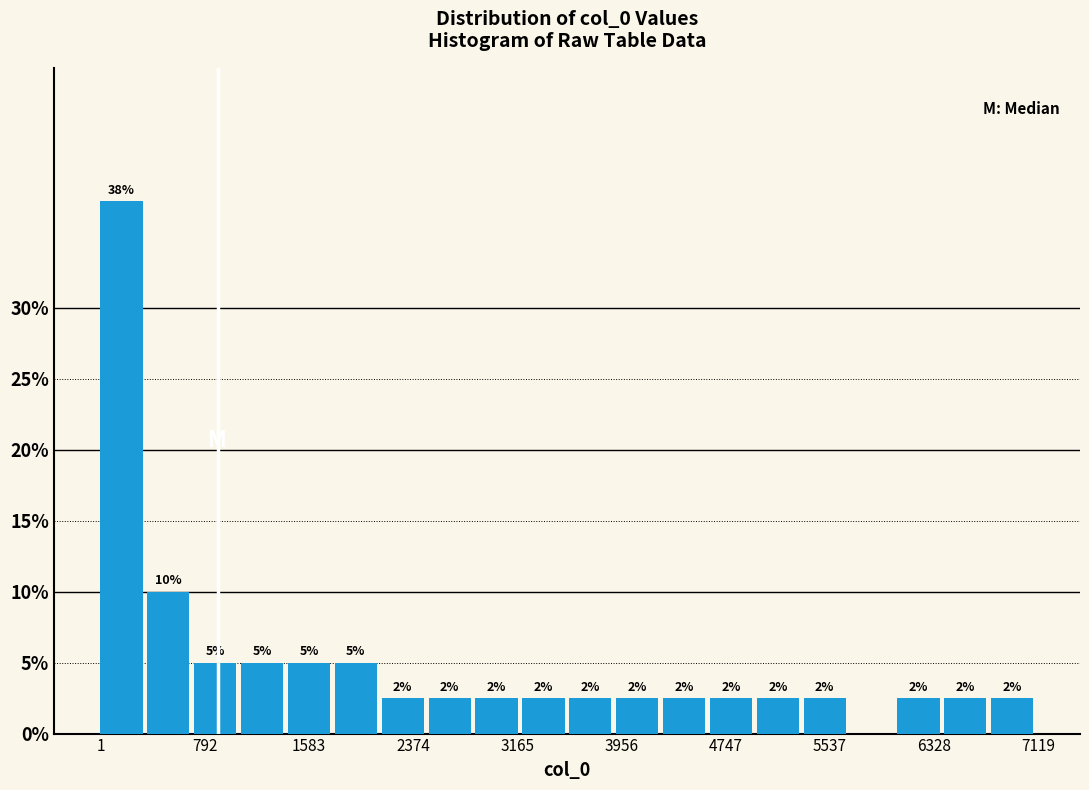

Read against the x-axis, roughly where is the centre of the tallest bar?

200